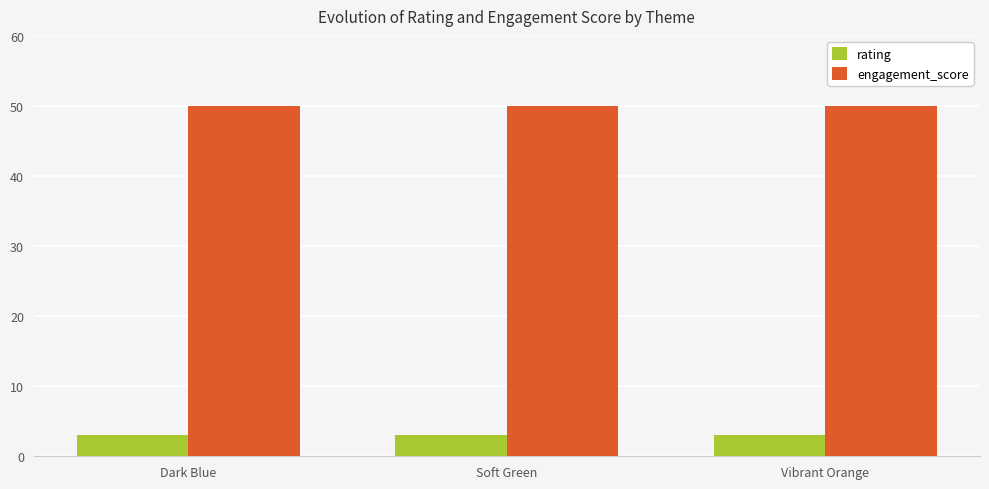

Reading left to right, transcribe all the data shown in this chart.

rating: Dark Blue=3	Soft Green=3	Vibrant Orange=3
engagement_score: Dark Blue=50	Soft Green=50	Vibrant Orange=50